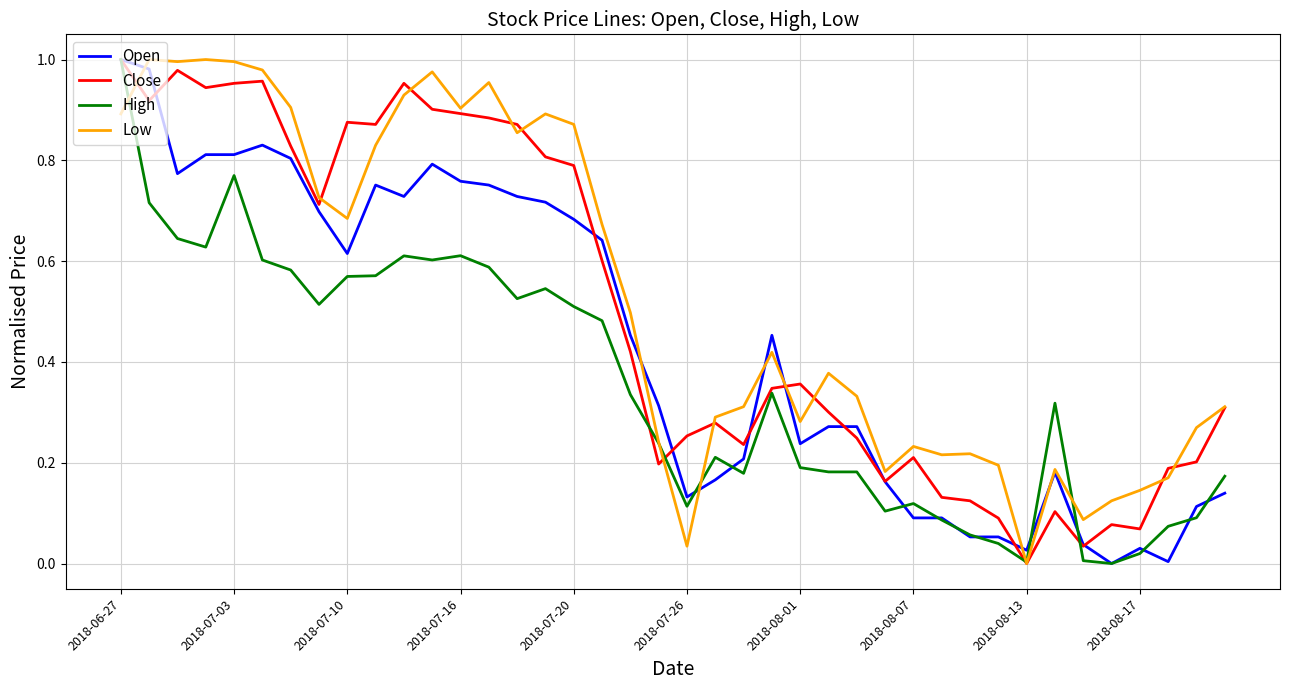

List the series in order of their overall mean, lowest first.

High, Open, Close, Low